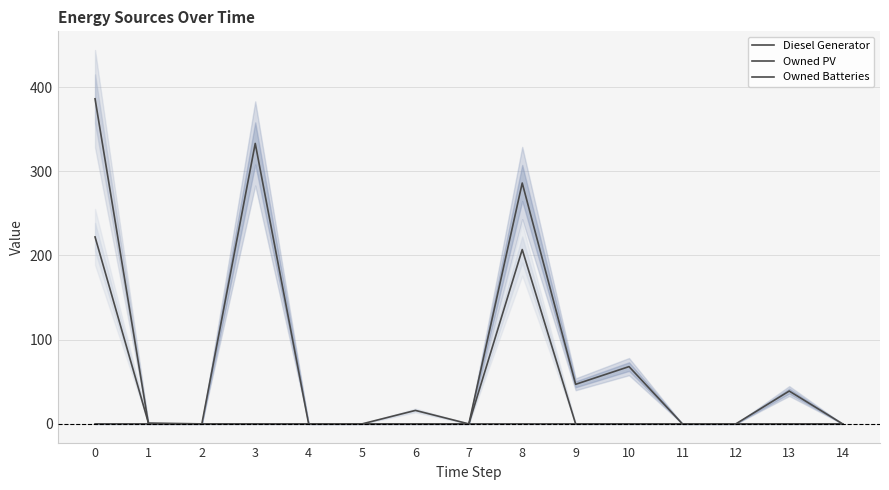

True or false: Owned PV and Diesel Generator cross at least once.

False